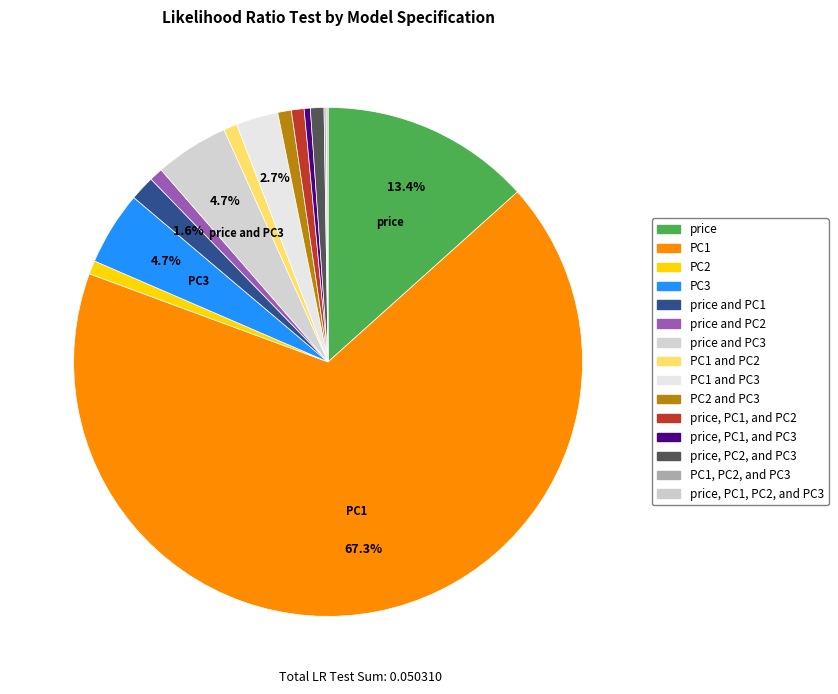

Rank the categories by value from highest to lowest.

PC1, price, PC3, price and PC3, PC1 and PC3, price and PC1, PC2, price and PC2, PC1 and PC2, PC2 and PC3, price, PC2, and PC3, price, PC1, and PC2, price, PC1, and PC3, PC1, PC2, and PC3, price, PC1, PC2, and PC3